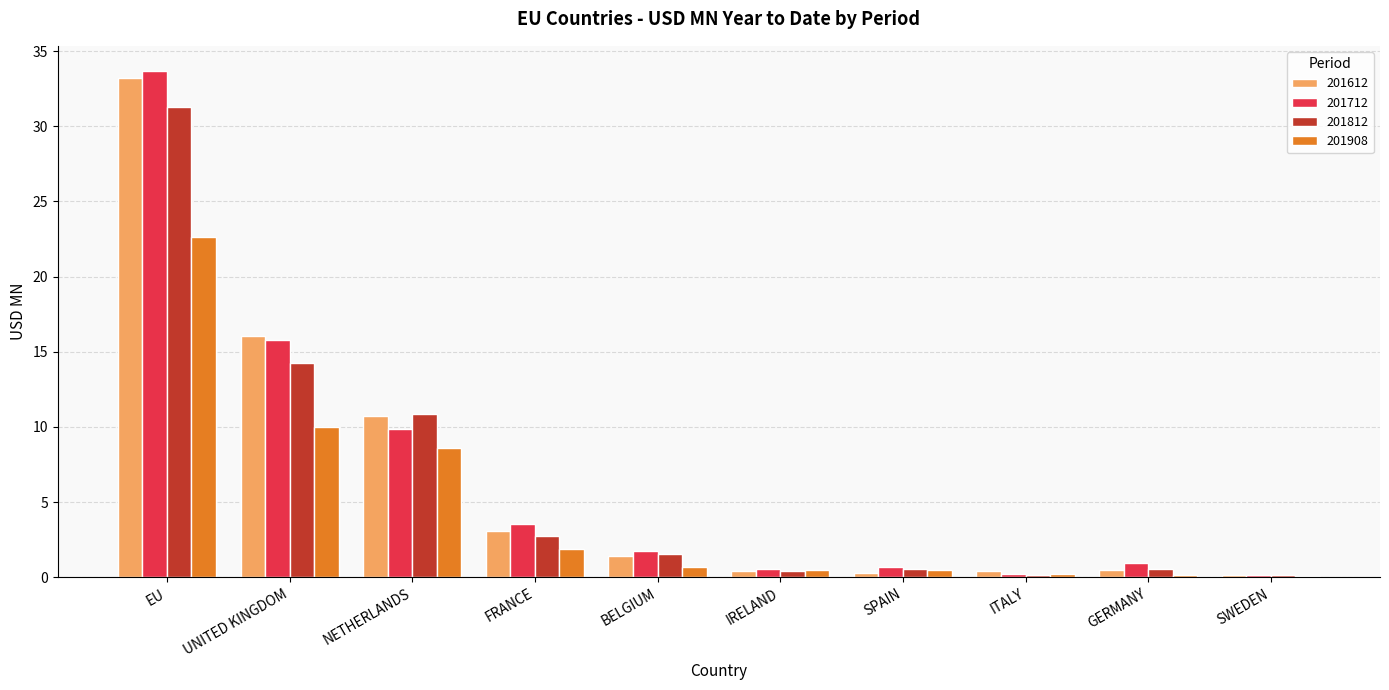

What is the average value of the 201612 series?

6.6